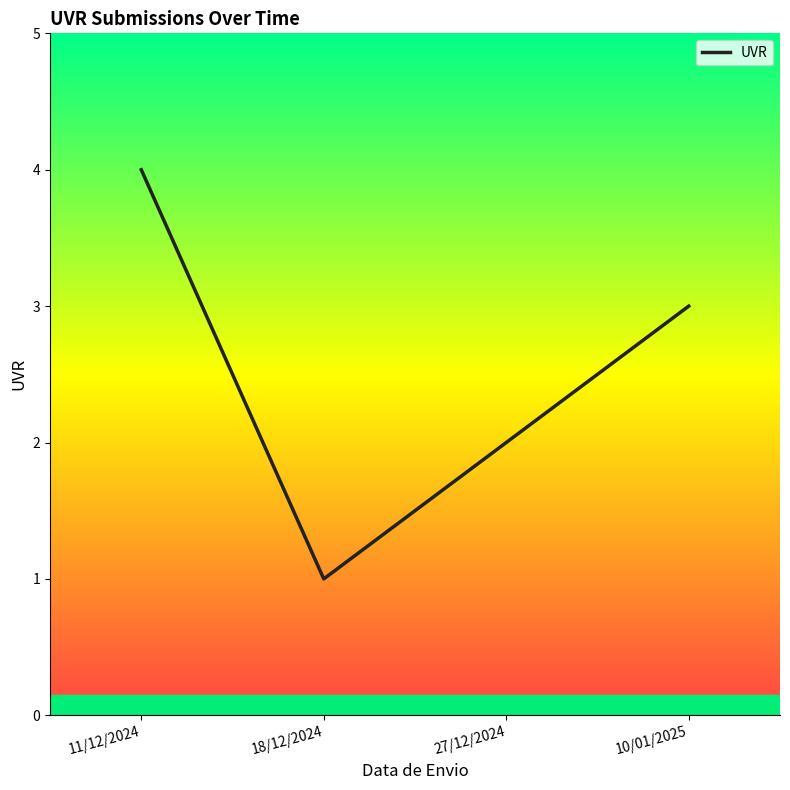

List the labels in order of value, largest first.

11/12/2024, 10/01/2025, 27/12/2024, 18/12/2024